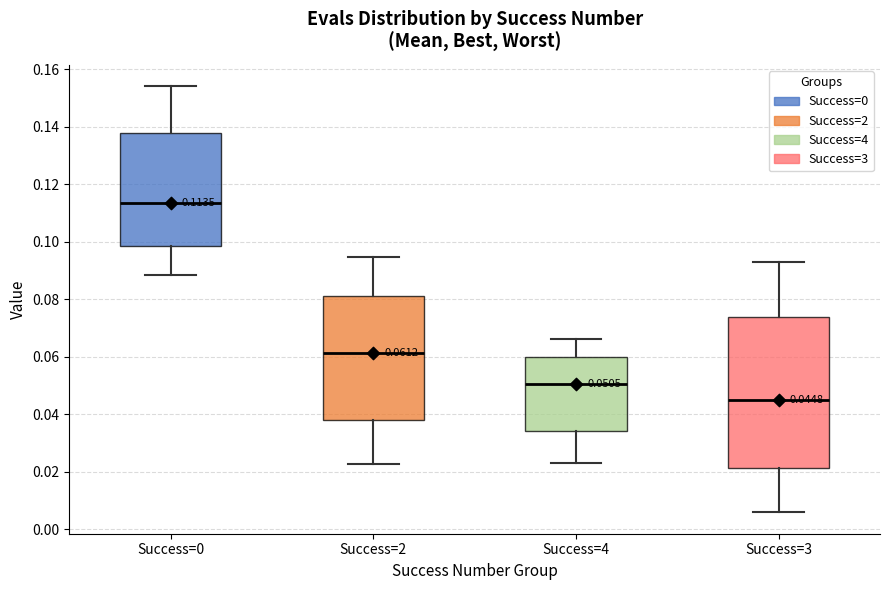

Which box is the tallest, from its lower edge to its upper edge?

Success=3